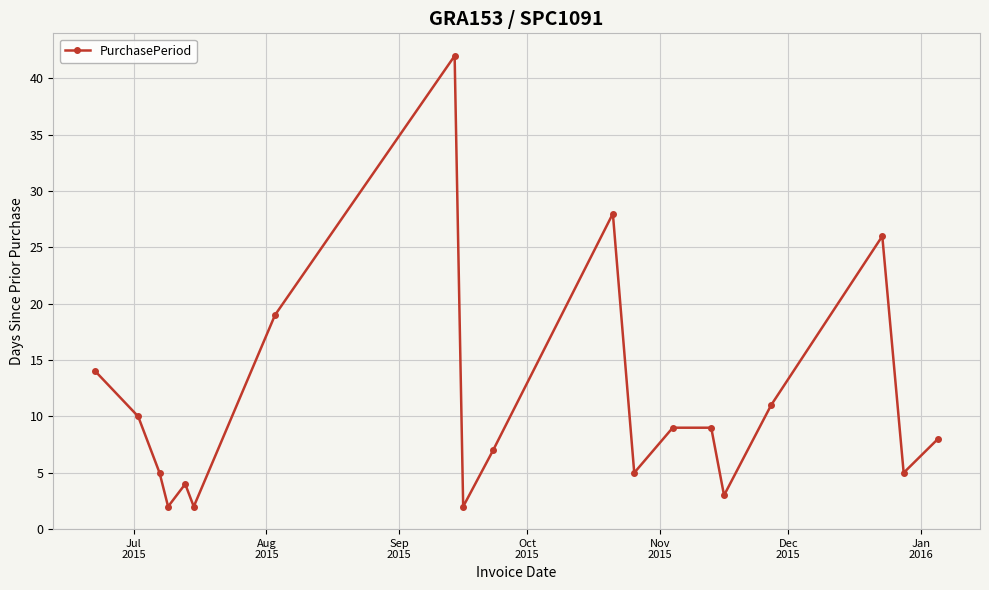

What is the maximum value shown in the chart?

42